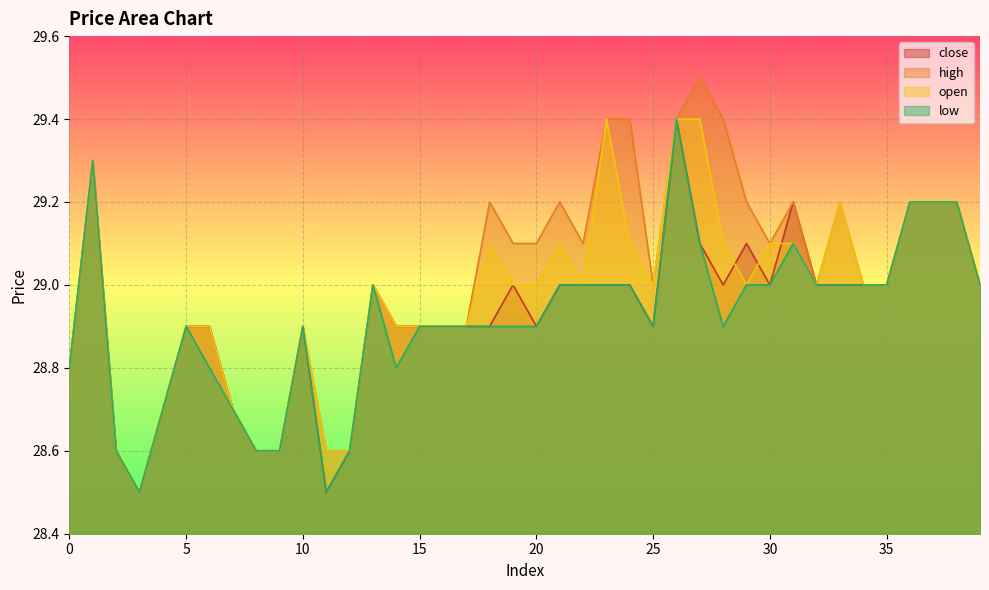

How many data points in close are above 29?

8